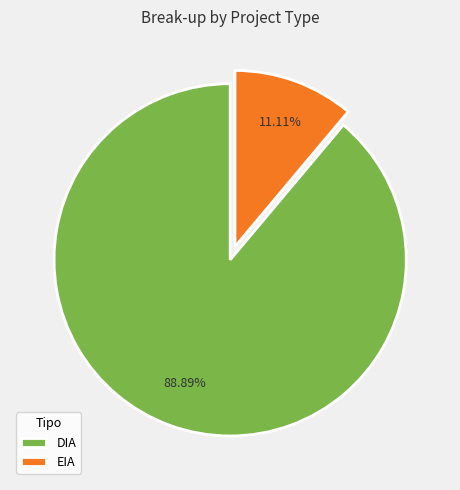

How many slices are in this pie chart?

2